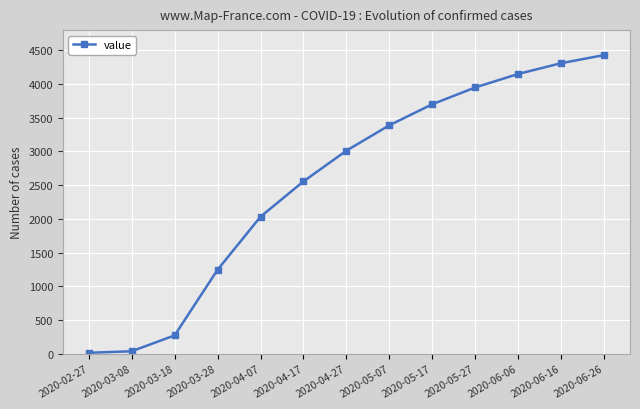

Reading right to left, extract all data points from this chart.

4430	4310	4150	3950	3701	3389	3012	2556	2032	1245	271	36	13